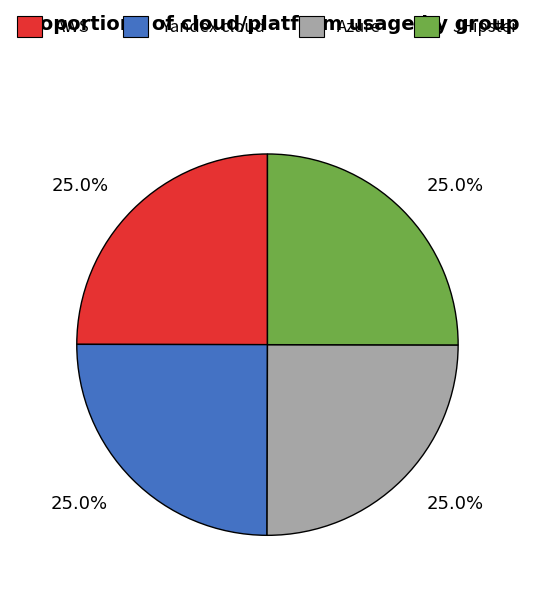

Is it true that Azure is 25% of the pie?

True